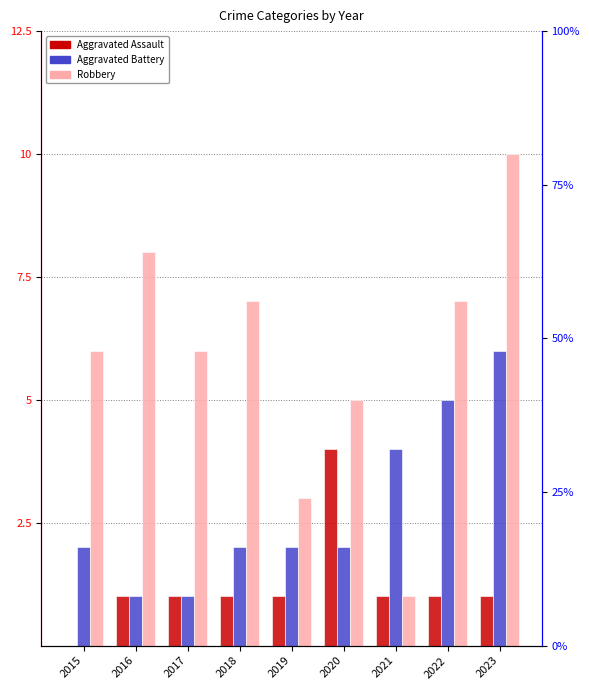

Where is Robbery nearest to the value 5?

2020